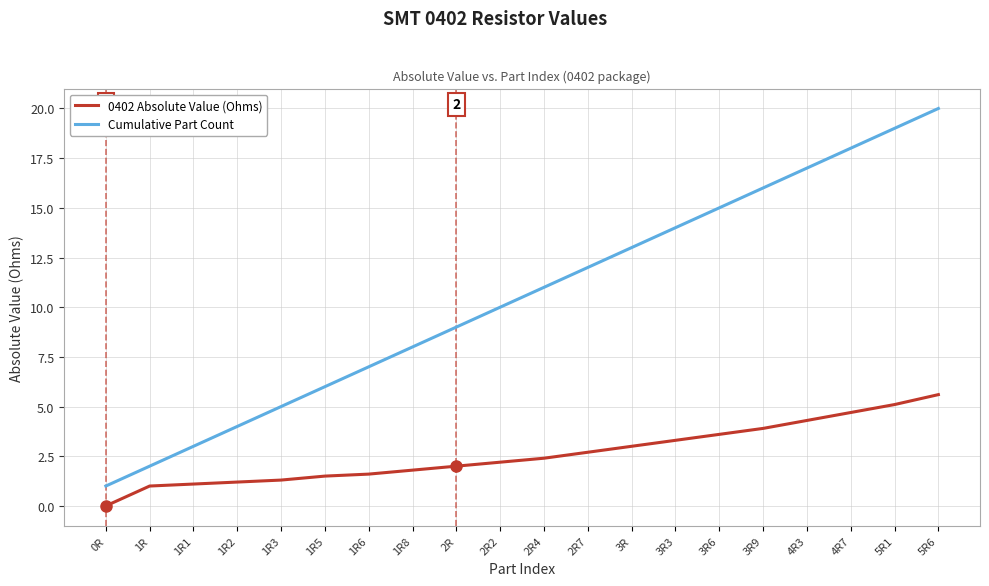

What is the total value across all series at 4R3?

21.3